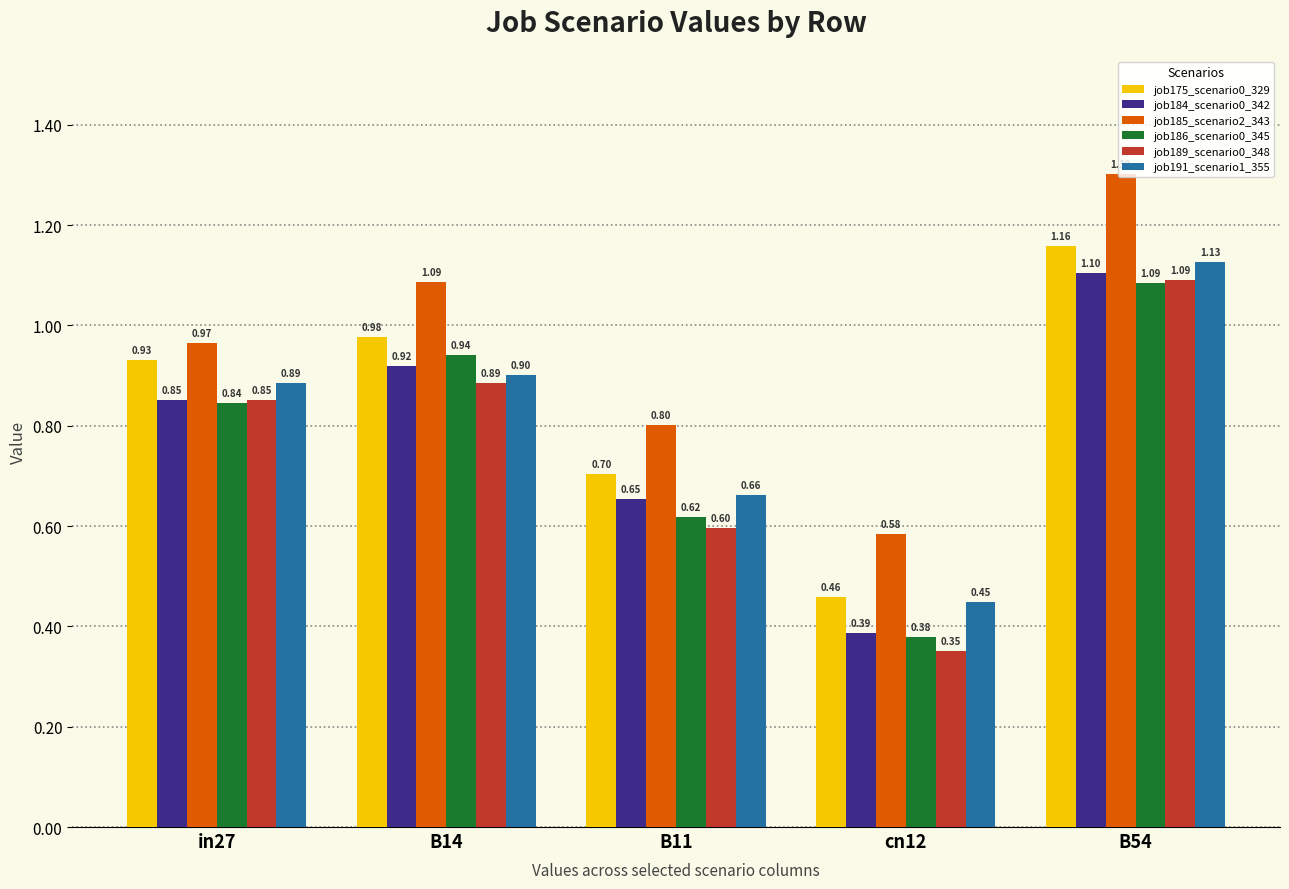

Which series has the largest total across all categories?

job185_scenario2_343